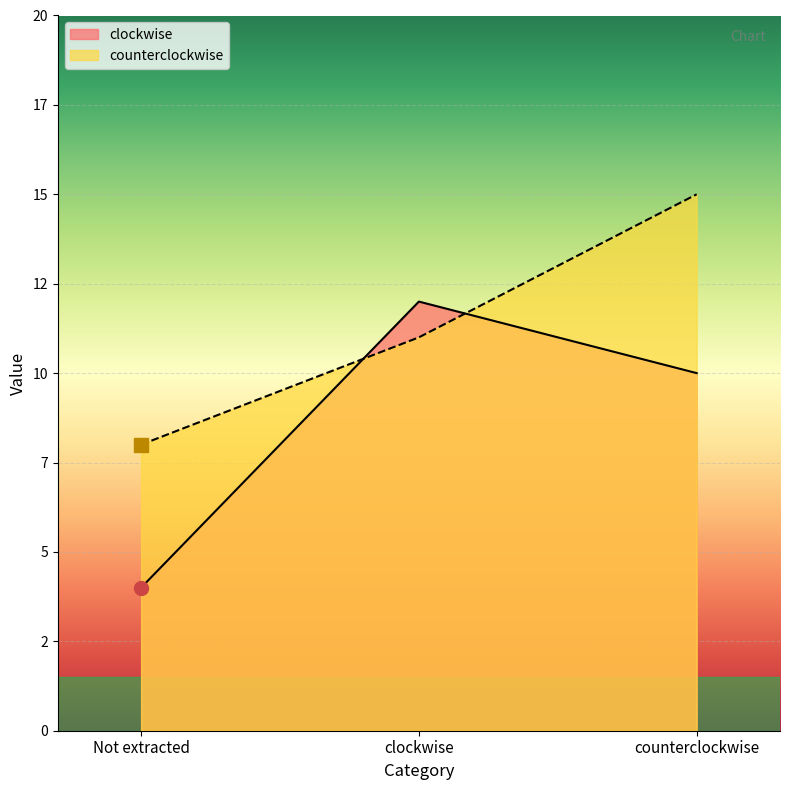

Reading right to left, transcribe all the data shown in this chart.

clockwise: counterclockwise=10	clockwise=12	Not extracted=4
counterclockwise: counterclockwise=15	clockwise=11	Not extracted=8